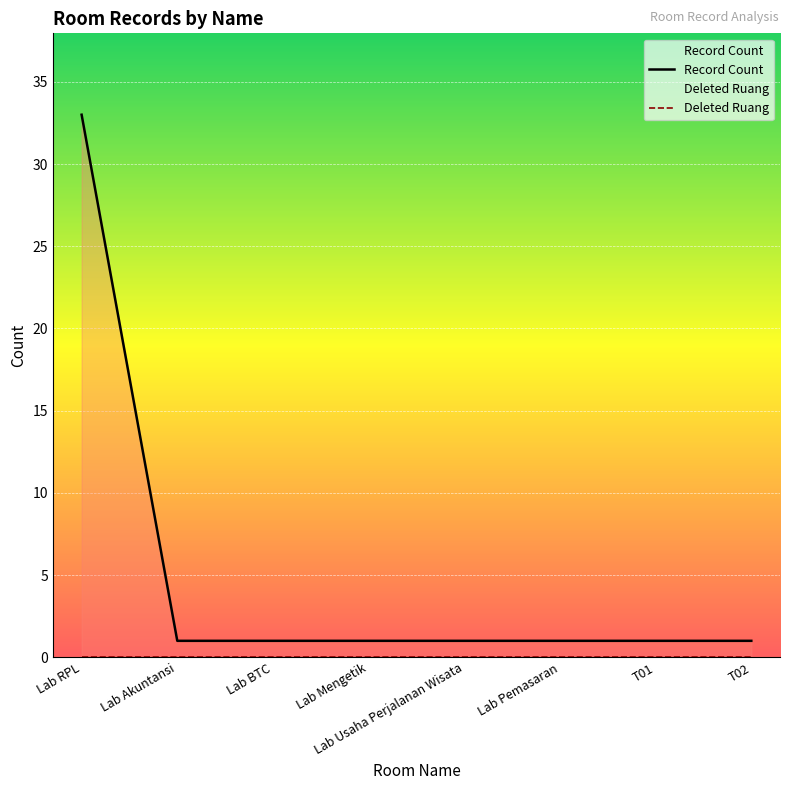

The Record Count series shows 45 at Lab RPL. True or false?

False